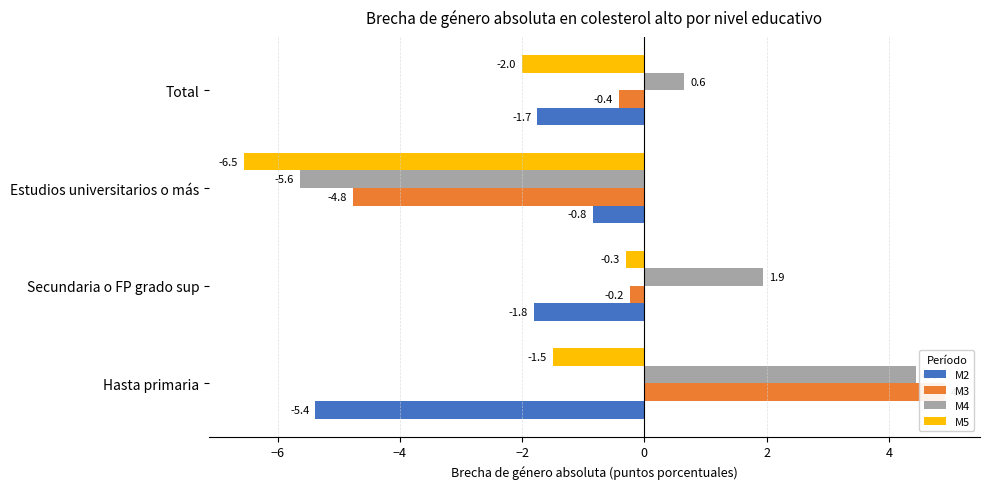

What is the value of the M5 bar at the 4th from the left?

-2.0